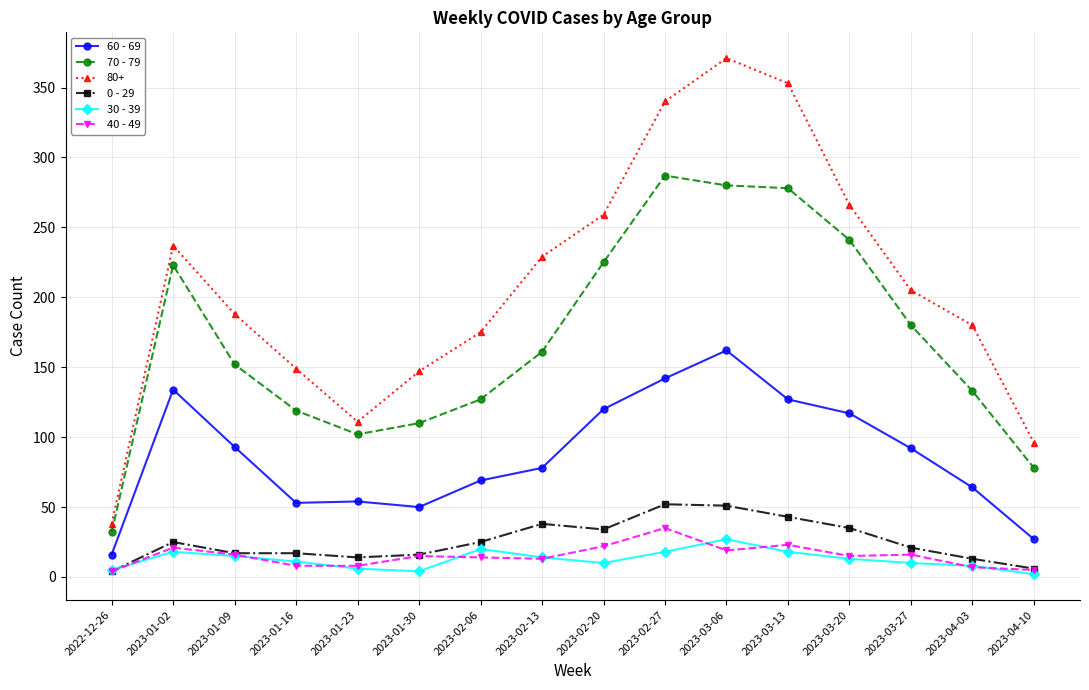

How many lines are shown in the chart?

6